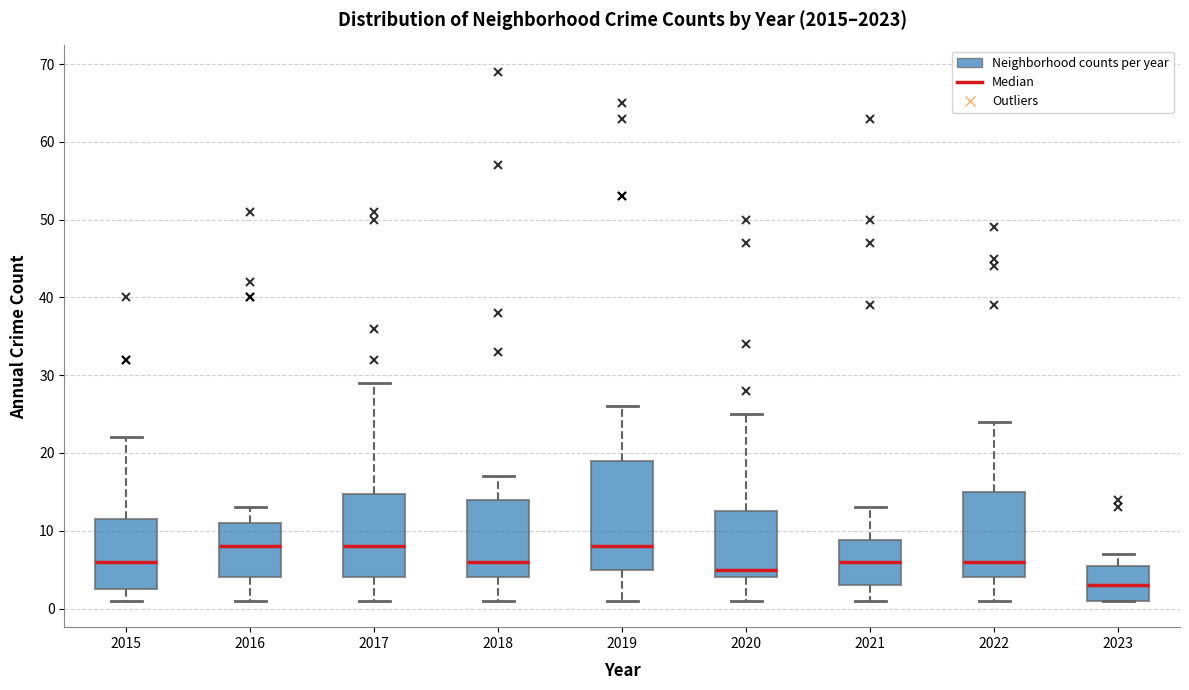

Reading left to right, transcribe this box plot: for each box, give where its median line is, the range the box spans, and where its two whiskers end, as read against the y-axis. The values are not printed on the chart, so give them approximately, as read against the axis.

2015: median 6, box 3 to 12, whiskers 1 to 22
2016: median 8, box 4 to 11, whiskers 1 to 13
2017: median 8, box 4 to 15, whiskers 1 to 29
2018: median 6, box 4 to 14, whiskers 1 to 17
2019: median 8, box 5 to 19, whiskers 1 to 26
2020: median 5, box 4 to 13, whiskers 1 to 25
2021: median 6, box 3 to 9, whiskers 1 to 13
2022: median 6, box 4 to 15, whiskers 1 to 24
2023: median 3, box 1 to 6, whiskers 1 to 7